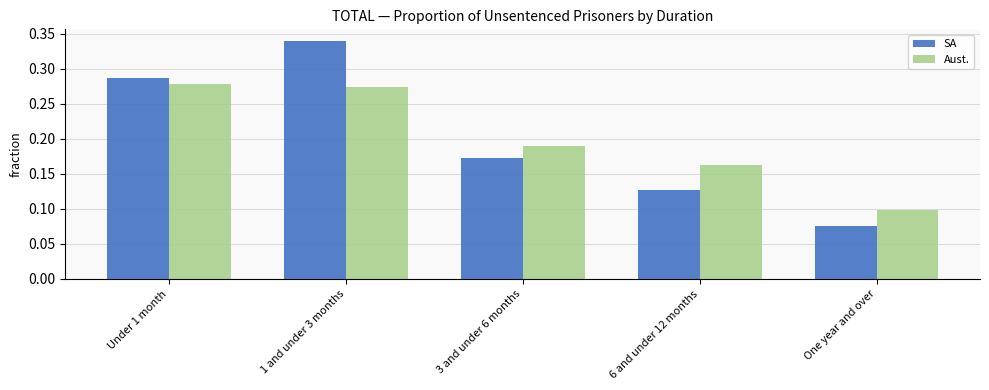

What is the sum of all SA values?

1.0